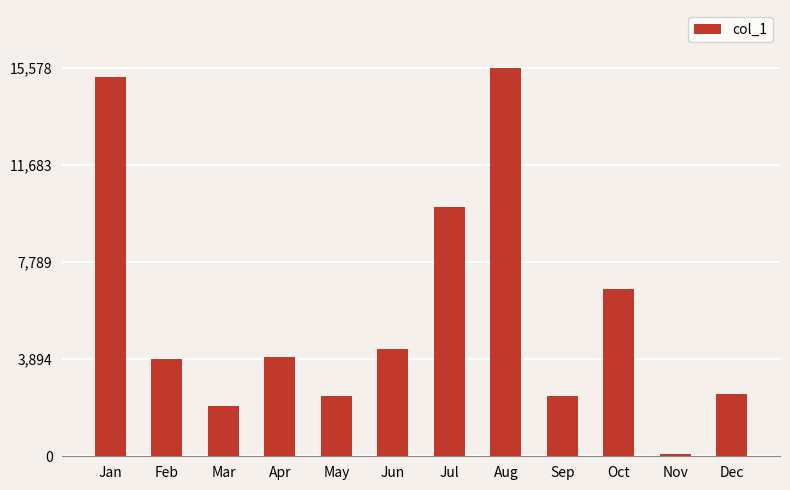

Are the bars horizontal?

No